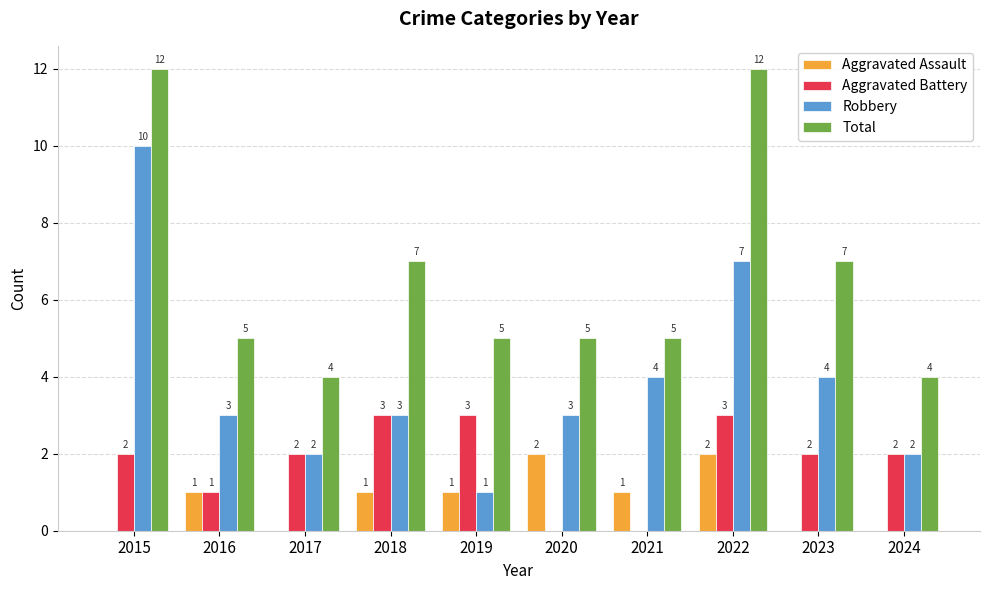

True or false: Total has a value of 12 at 2022.

True